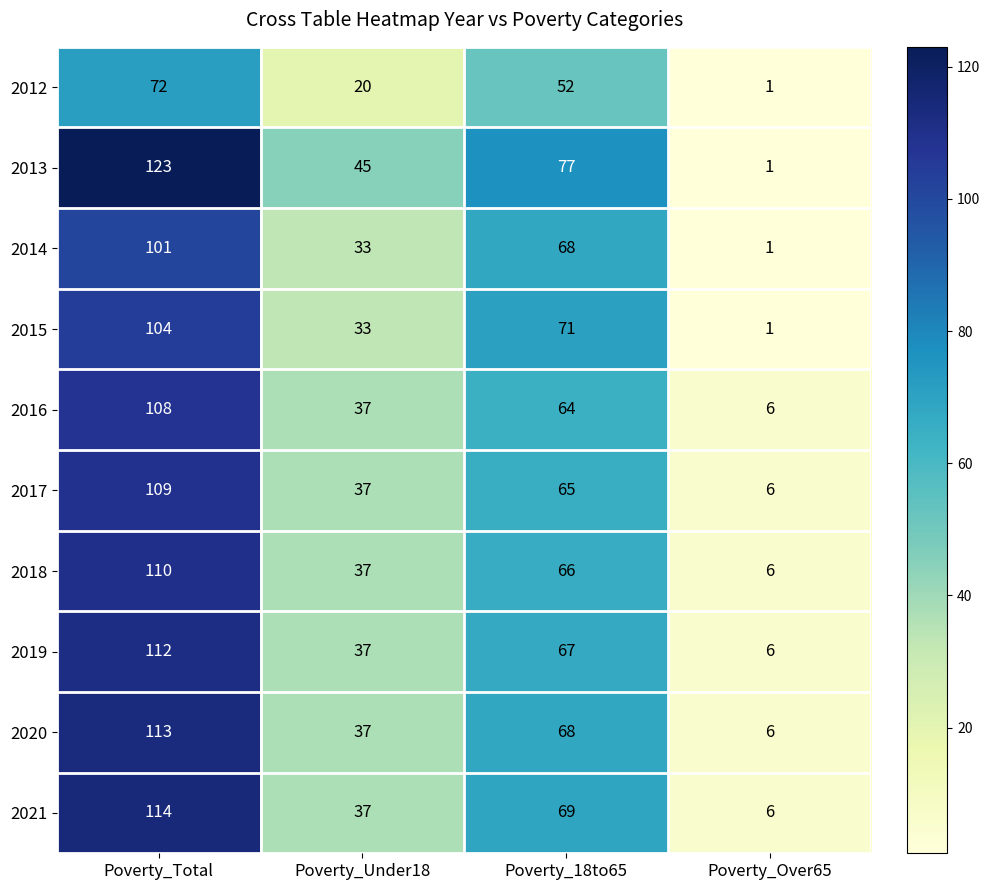

Count the number of categories in the chart.

4